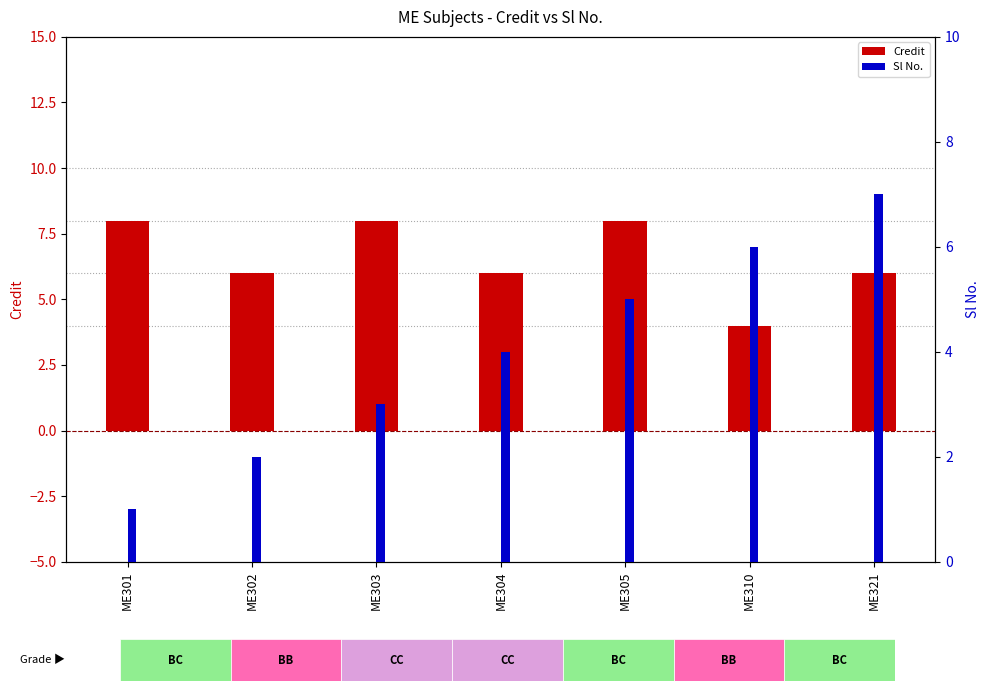

Rank the series by their average value, from highest to lowest.

Credit, Sl No.